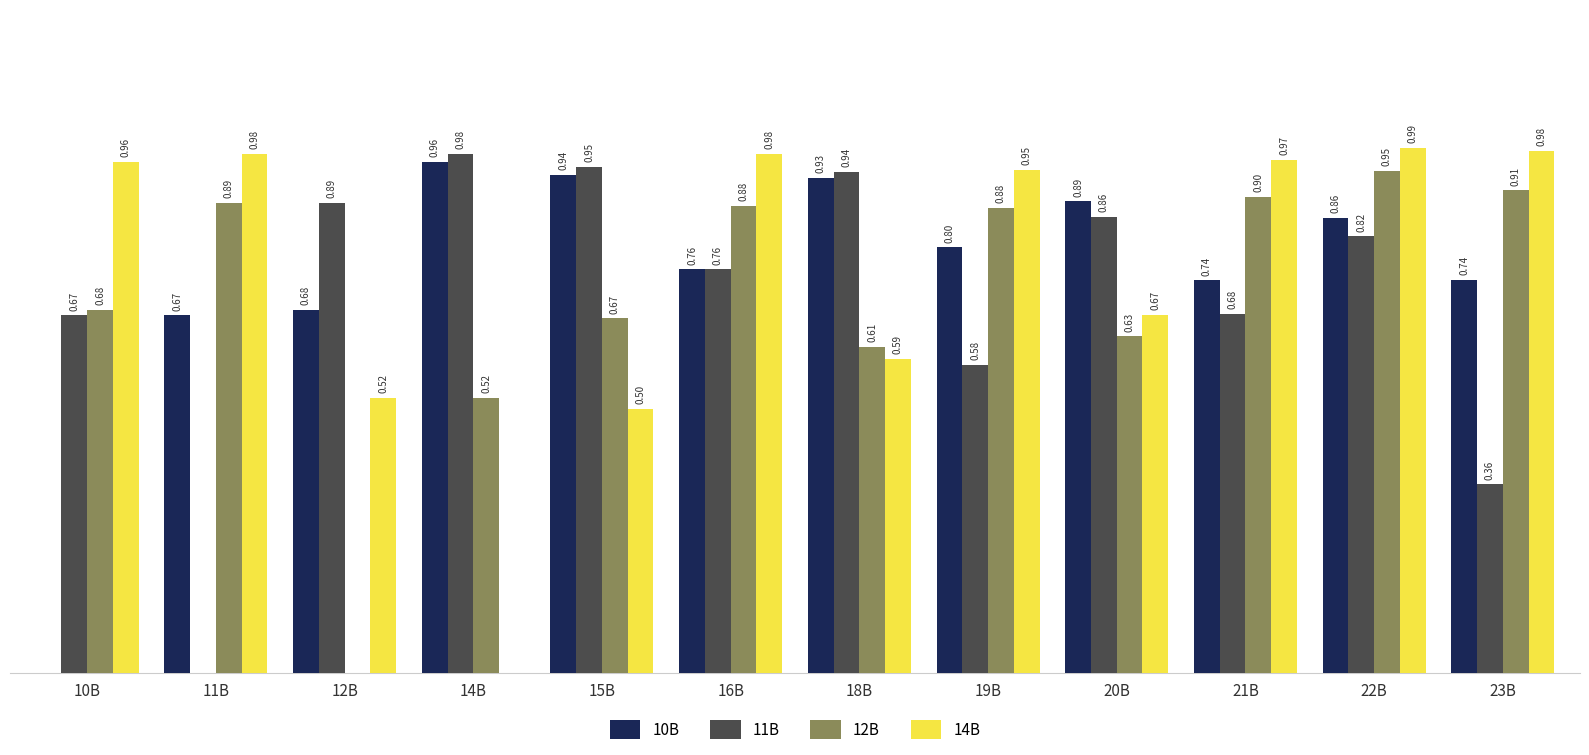

Which series changed the most between 22B and 23B?

11B